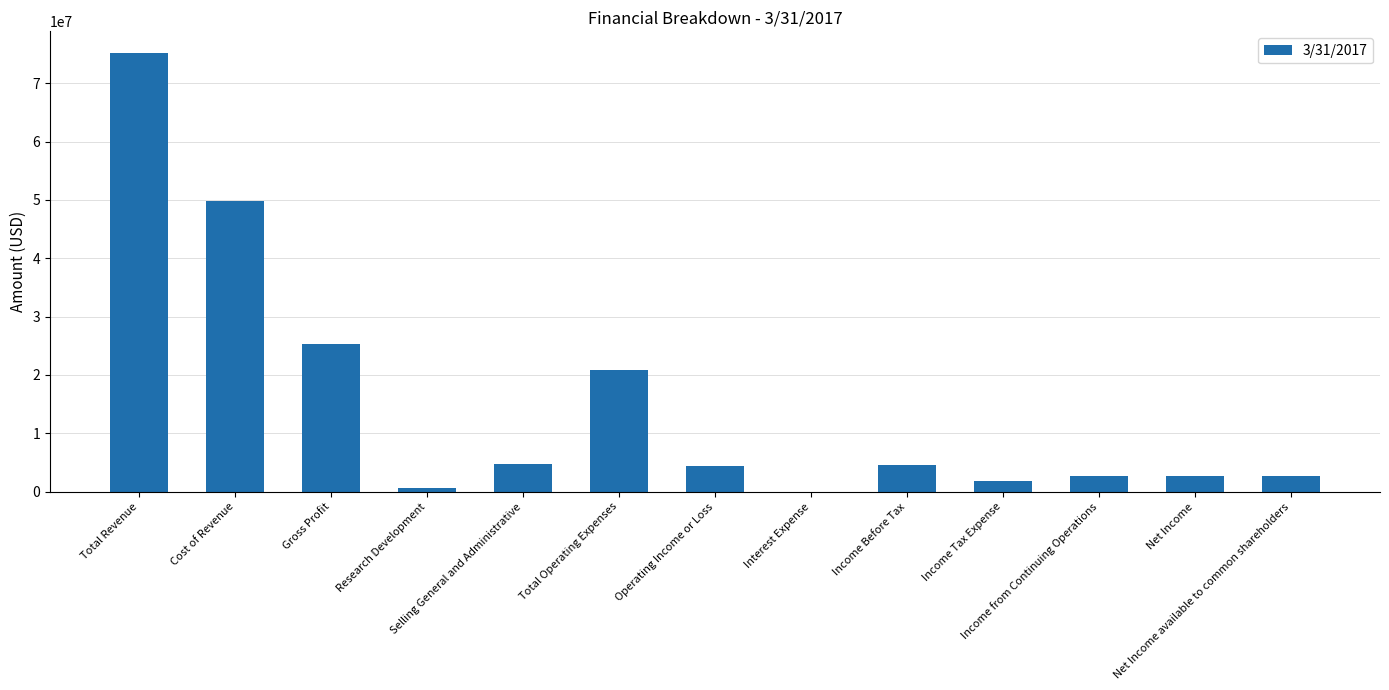

Approximately how many times larger is the value at Operating Income or Loss compared to Net Income?

1.6